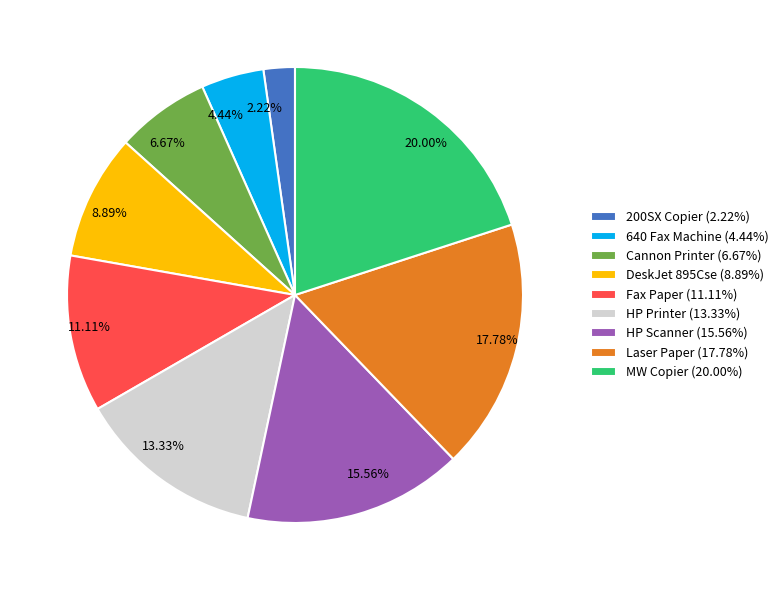

Between 640 Fax Machine and HP Printer, which is larger?

HP Printer